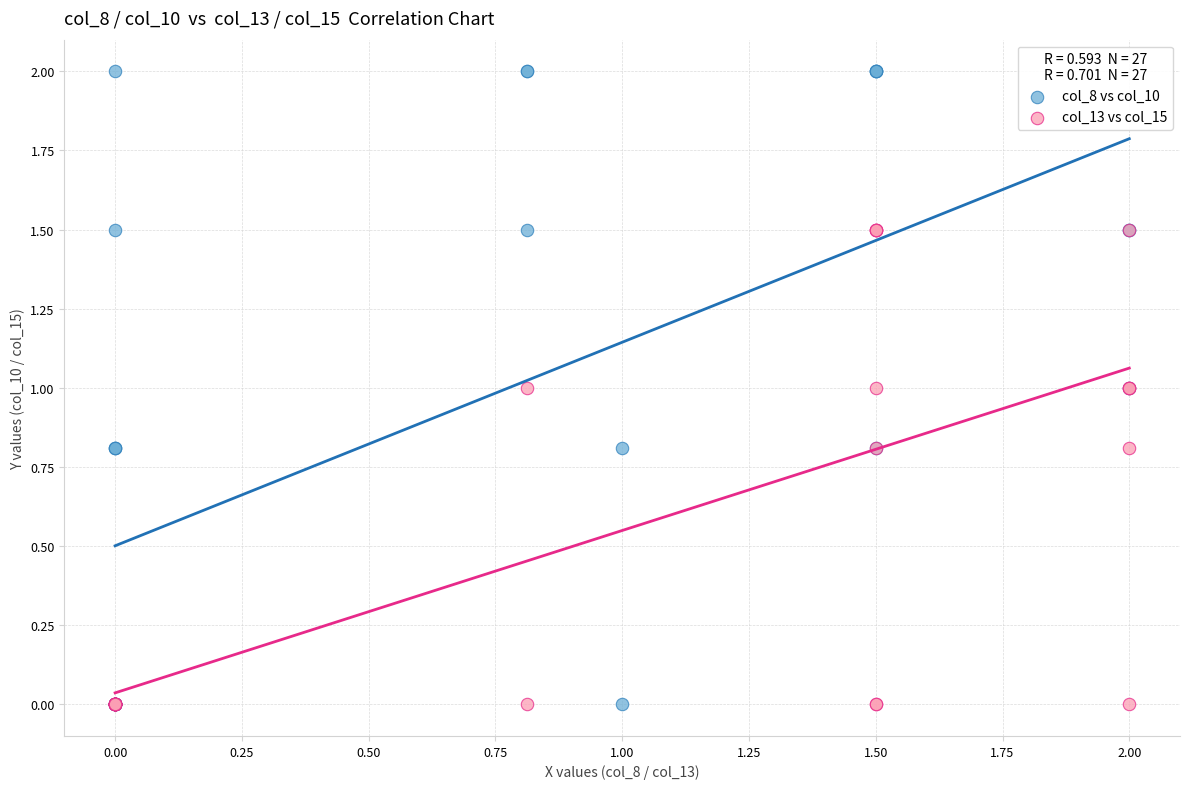

Which series reaches the maximum Y coordinate?

col_8 vs col_10